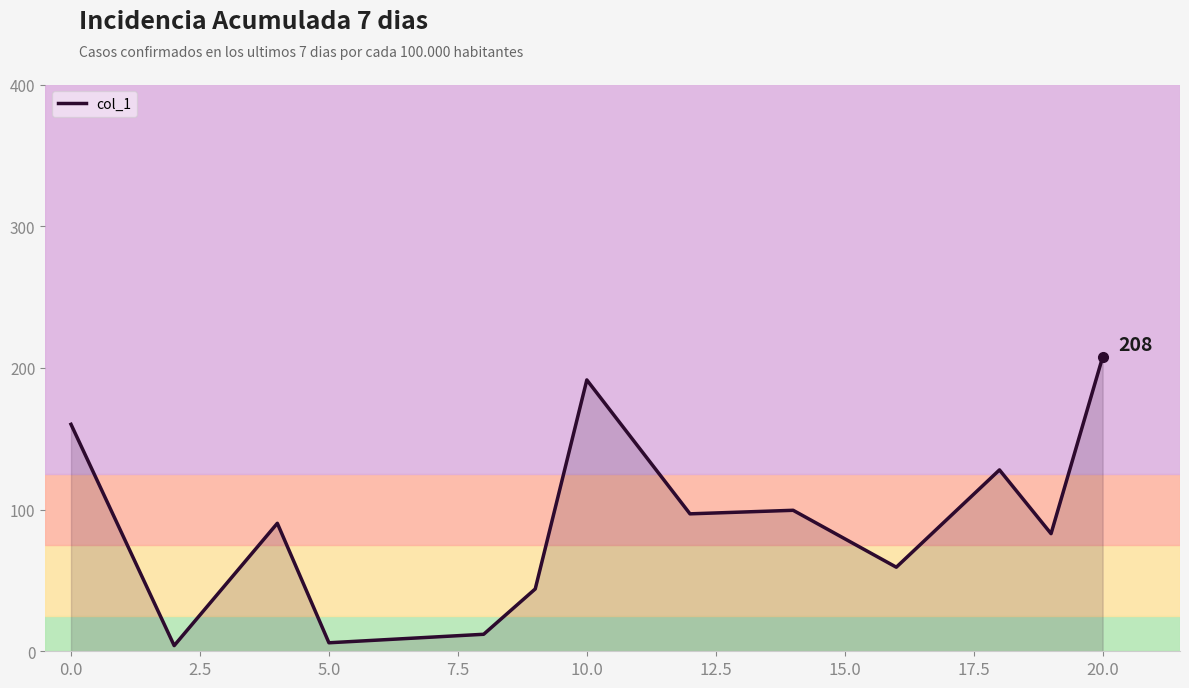

Reading right to left, extract all data points from this chart.

207.6	83.0	128.0	59.3	99.5	97.0	191.5	44.0	12.0	10.0	6.0	90.3	4.0	160.2